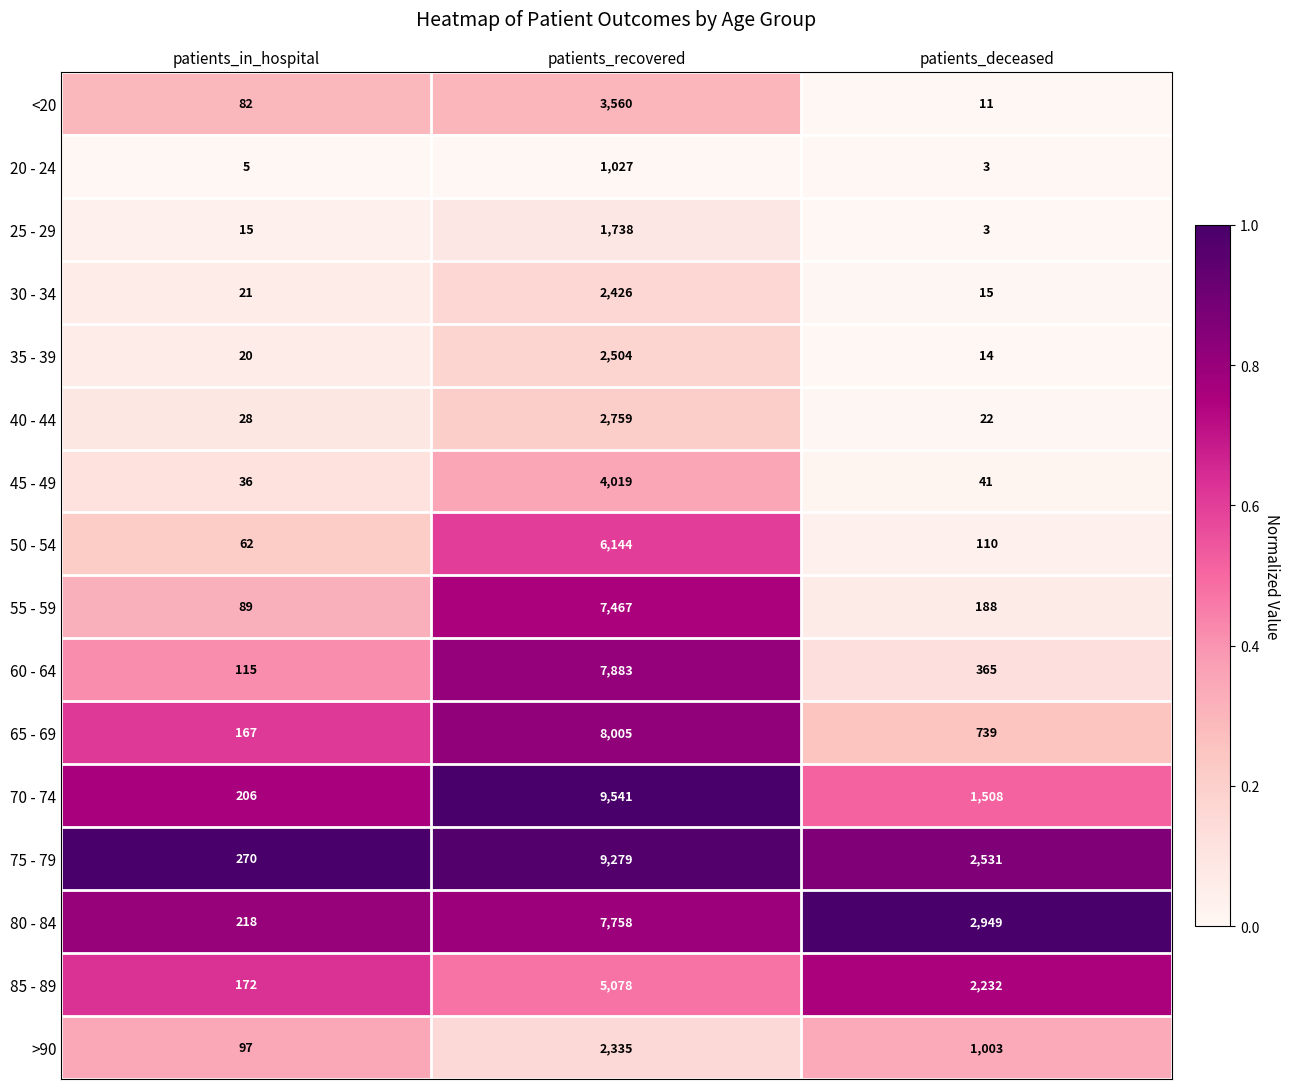

The value of 50 - 54 at patients_recovered is 3771. True or false?

False